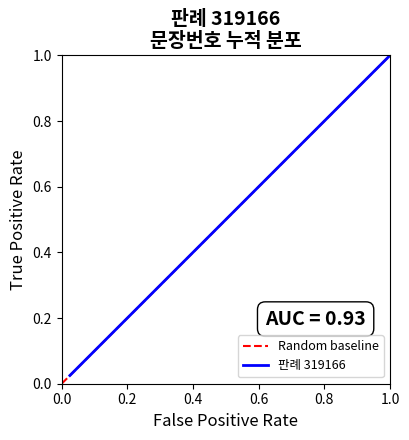

True or false: the data has more than 2 interior local peaks.

False